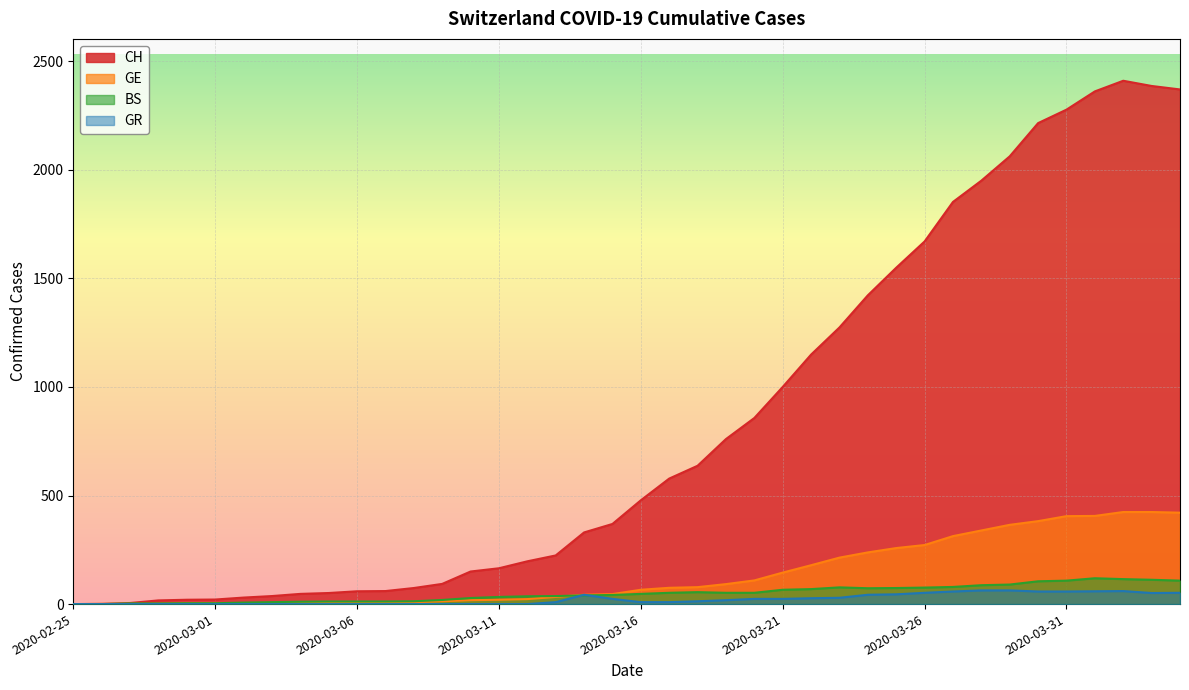

What position from the left is 2020-03-16?

21